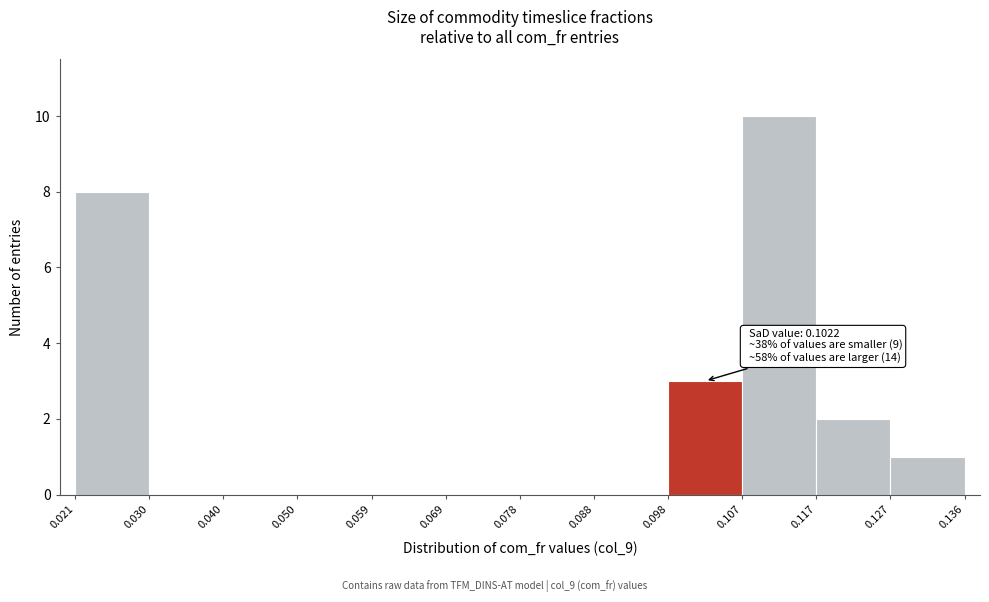

Over which range of the x-axis is the bar tallest?

0.107 to 0.117